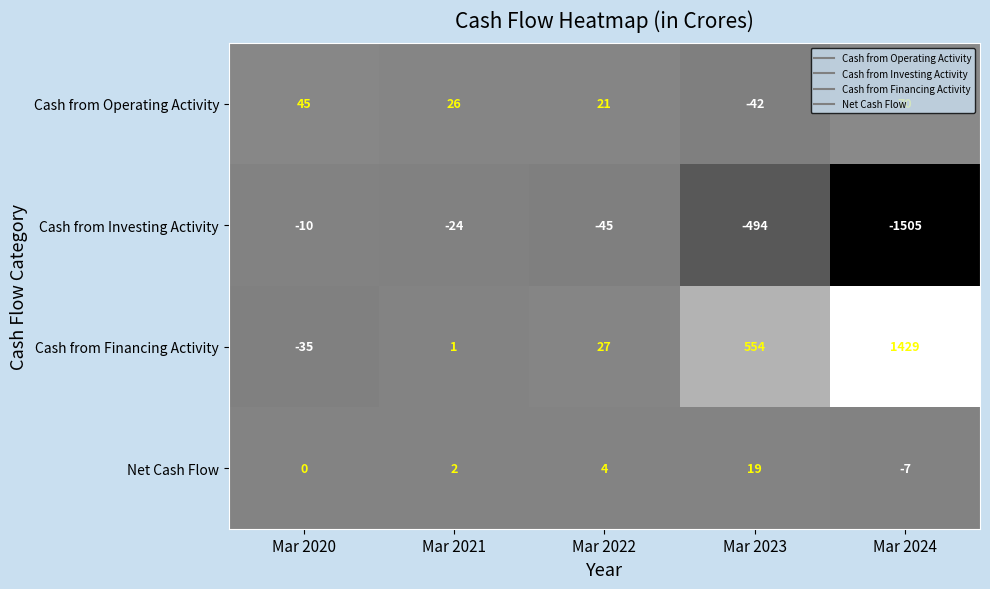

At which category is the sum across all series the highest?

Mar 2023